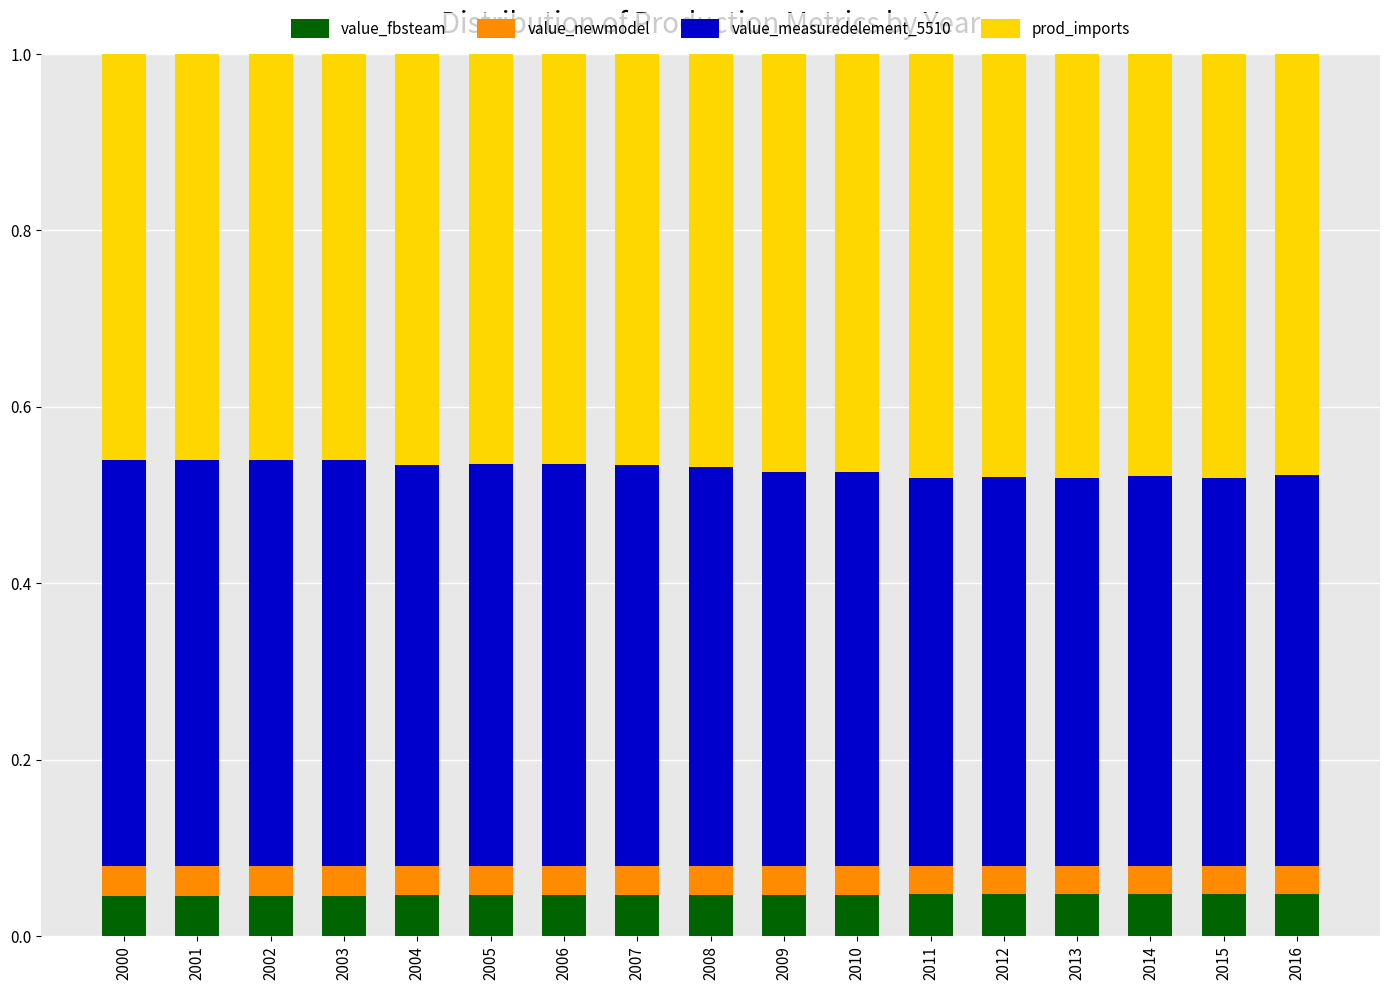

Count the value_fbsteam values in the range 0 to 1.

17